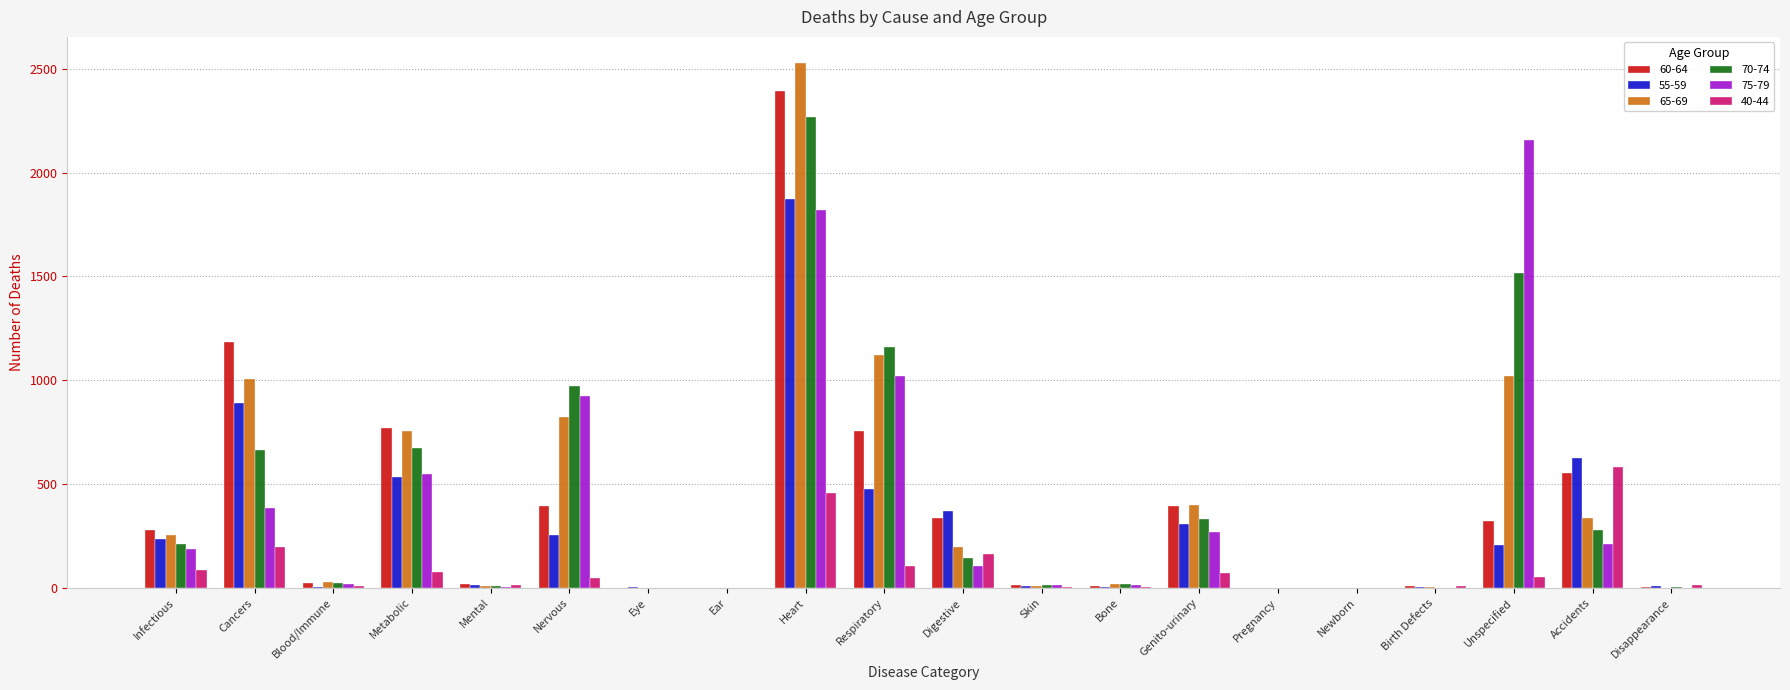

What is the maximum value shown in the chart?

2527